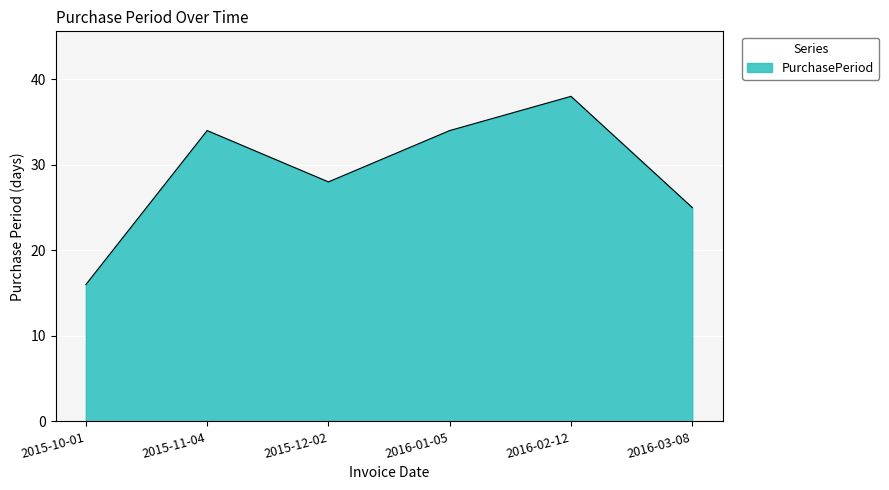

Reading left to right, what are all the values shown in this chart?

16	34	28	34	38	25